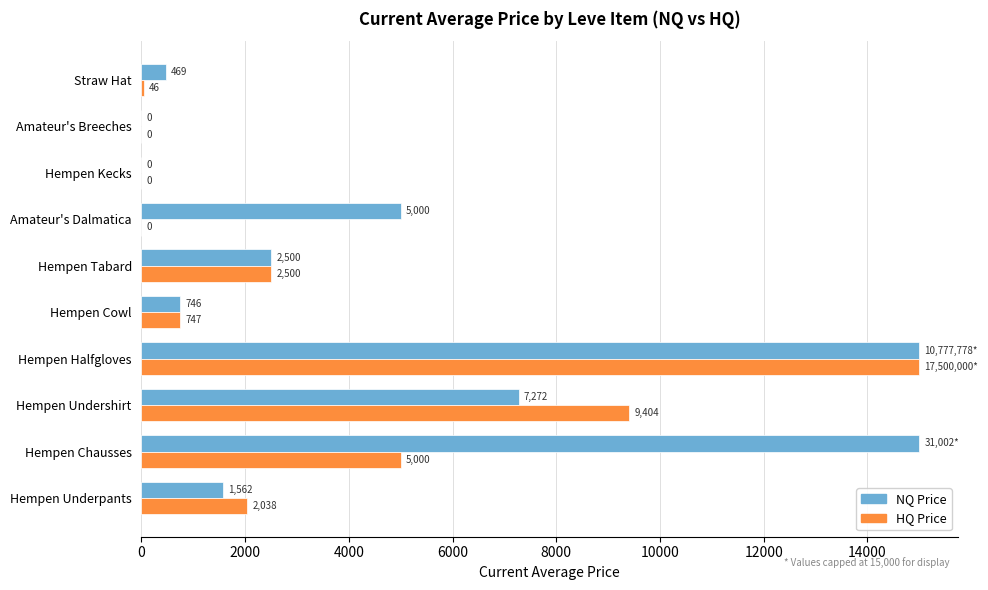

Is the value of NQ Price at Hempen Undershirt greater than the value of HQ Price at Hempen Undershirt?

No